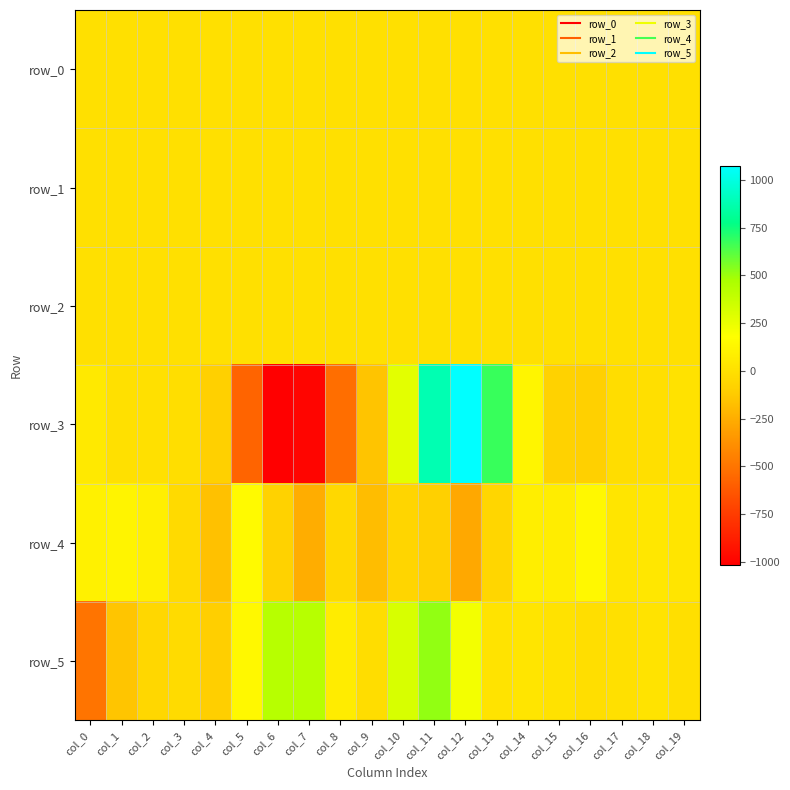

Where does the row_0 series first go above 0?

col_7